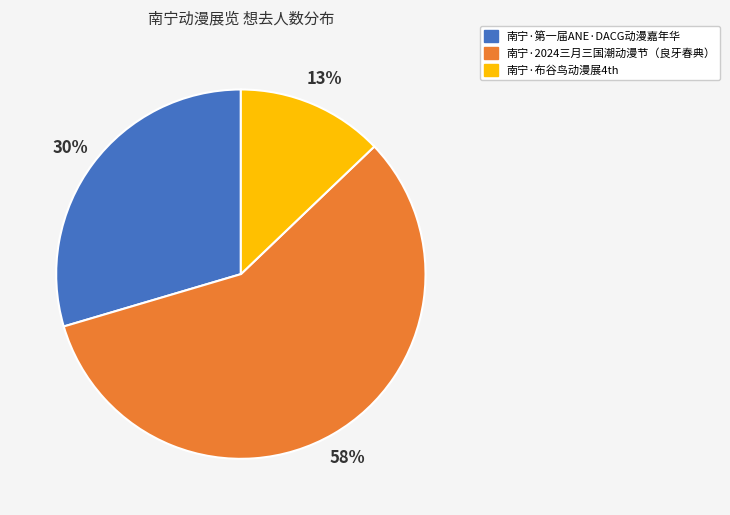

Combined, do 南宁·第一届ANE·DACG动漫嘉年华 and 南宁·2024三月三国潮动漫节（良牙春典） account for over 50%?

Yes